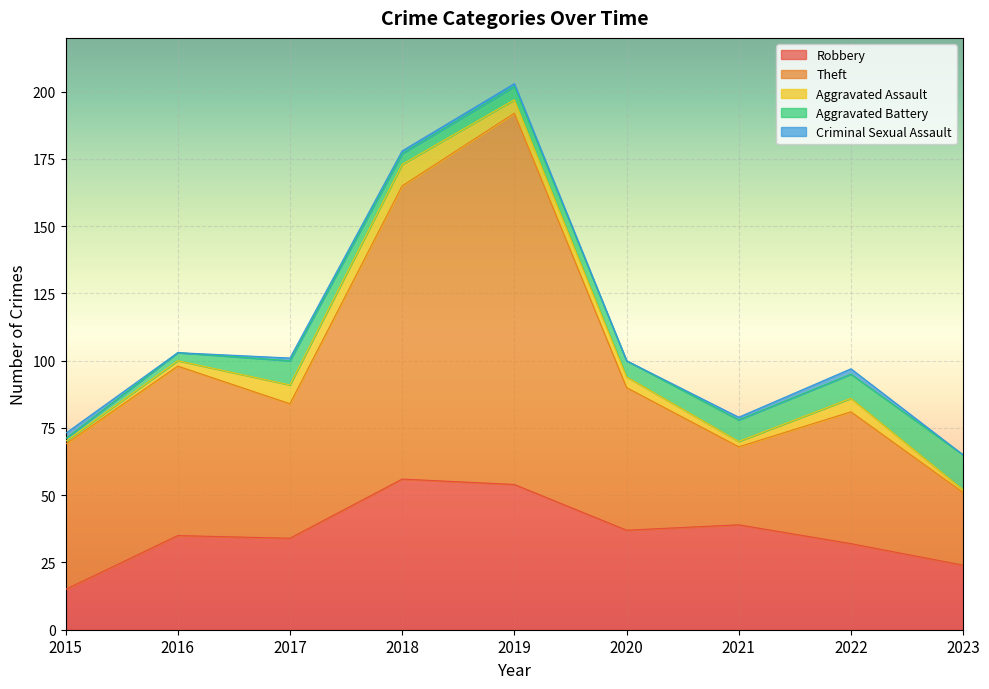

At which category is the sum across all series the highest?

2019